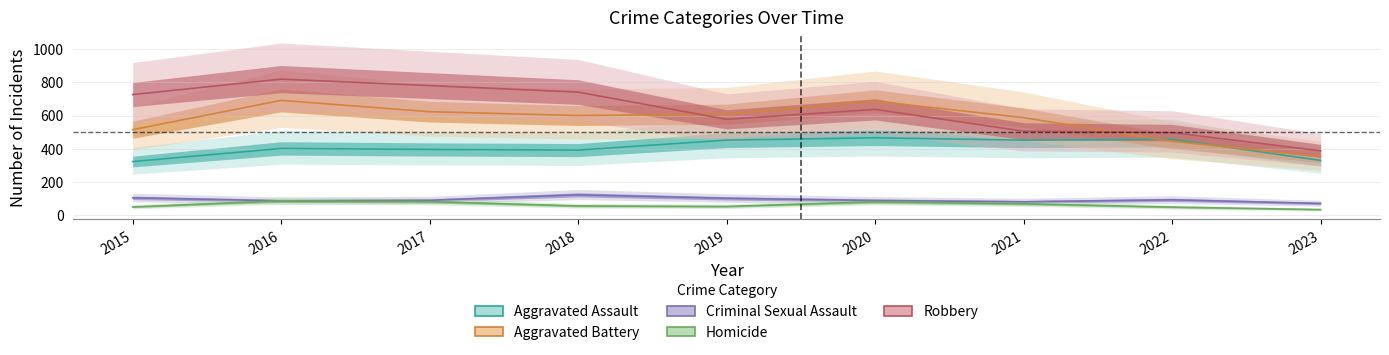

What is the difference between the maximum and minimum values in the Aggravated Assault series?

143